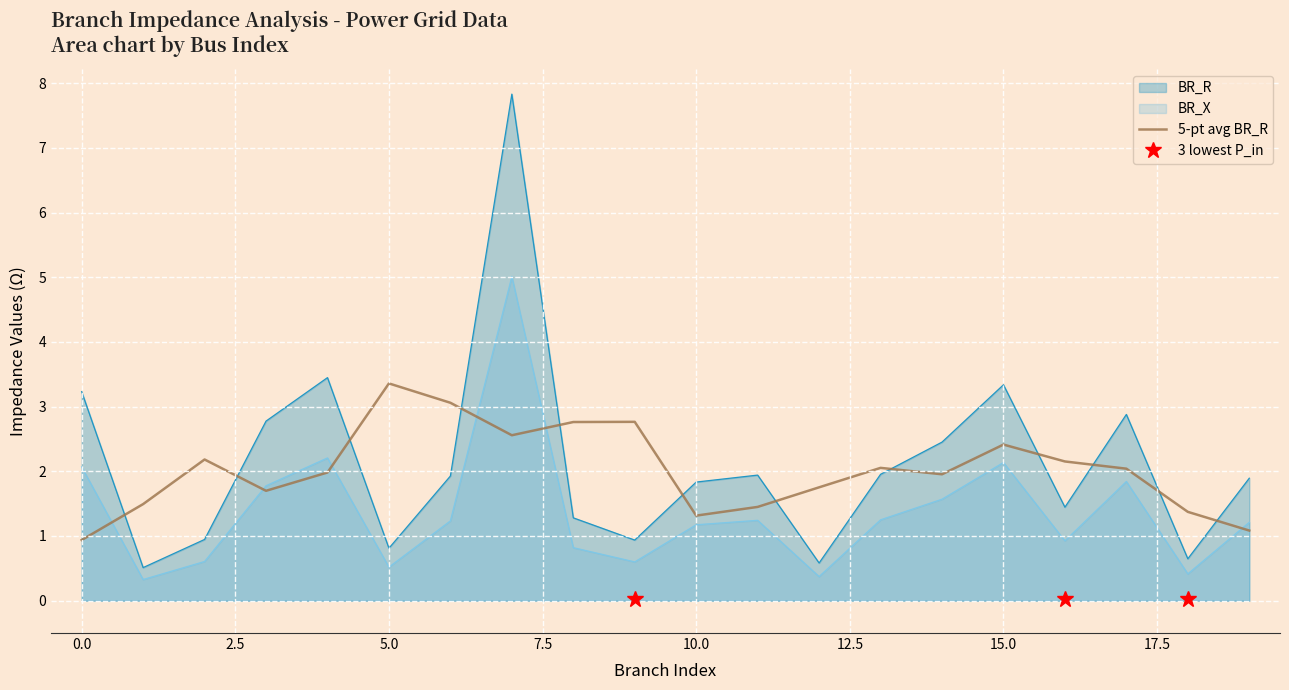

Which series has the widest spread of values?

BR_R